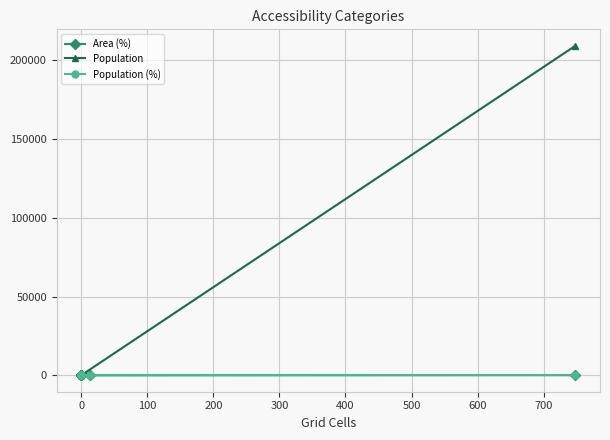

True or false: Population (%) and Population cross at least once.

False